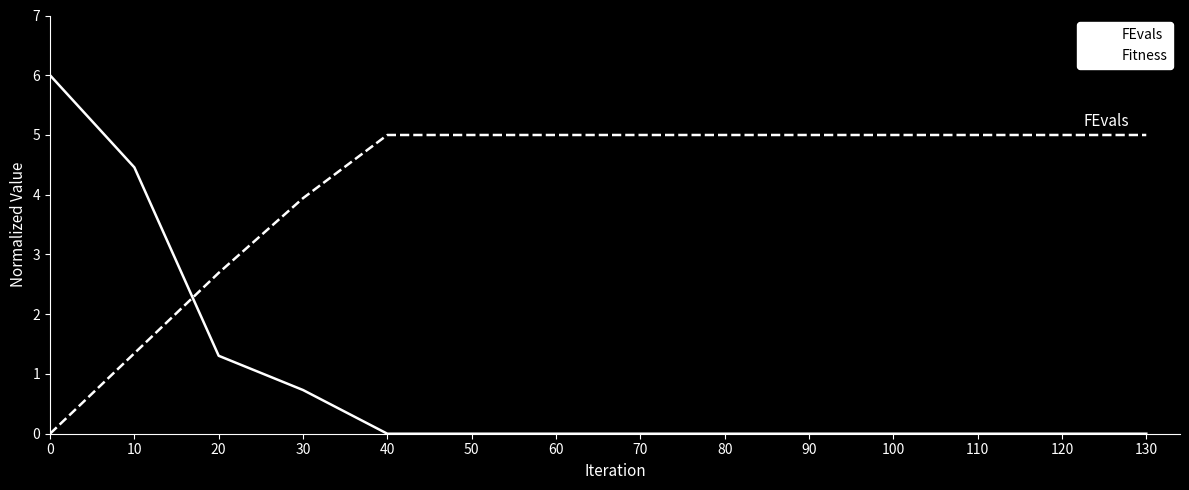

Which series has the widest spread of values?

Fitness